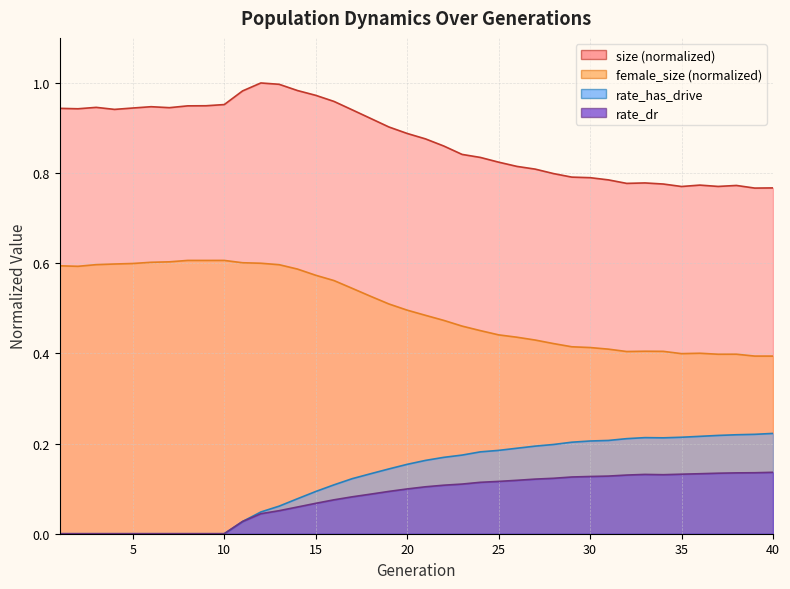

In female_size, how many points are lower than both neighbors (excluding endpoints)?

5